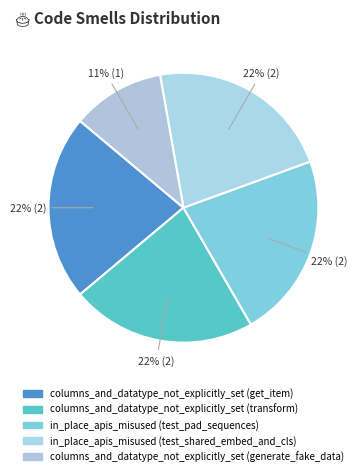

How many segments does this pie chart have?

5